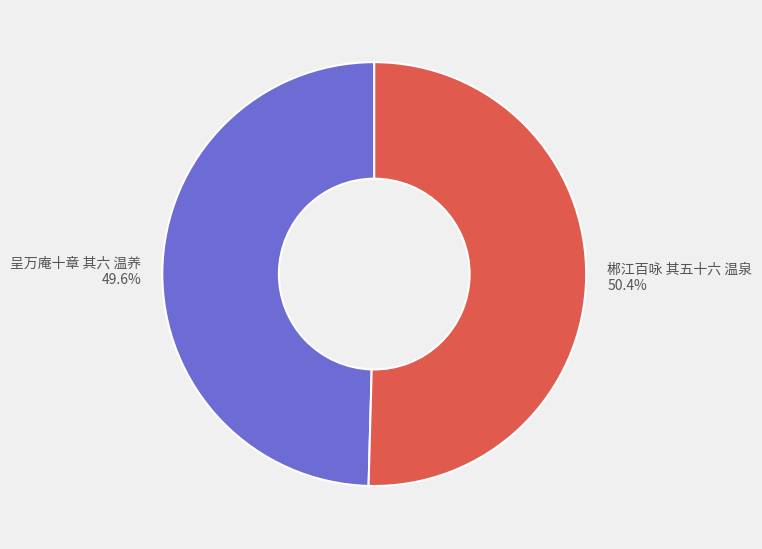

True or false: 郴江百咏 其五十六 温泉 accounts for 57% of the total.

False